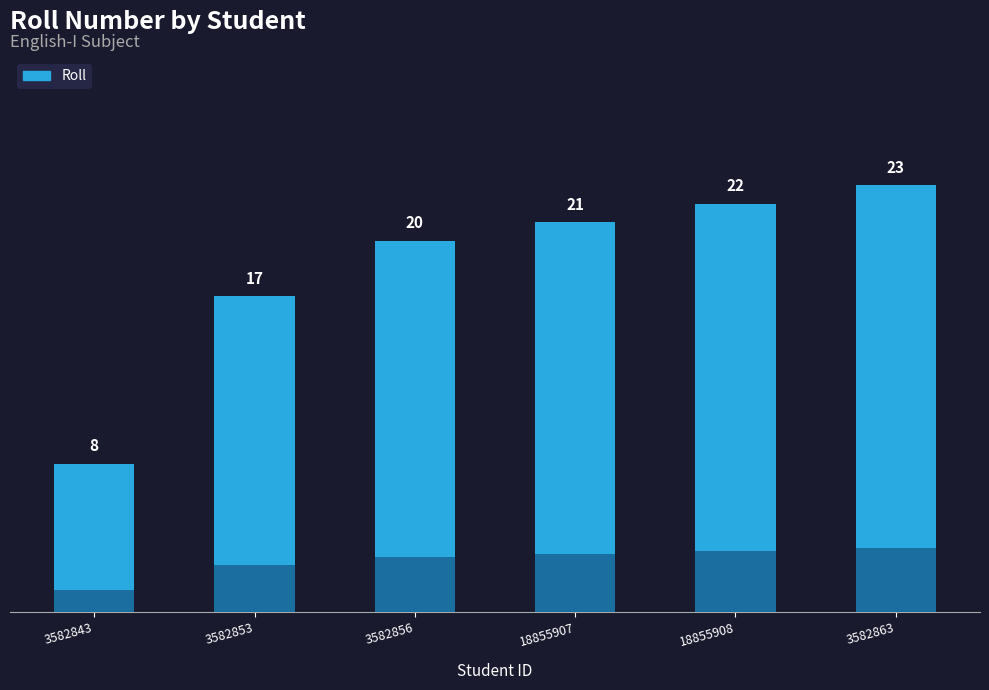

Between 3582856 and 3582843, which is larger?

3582856